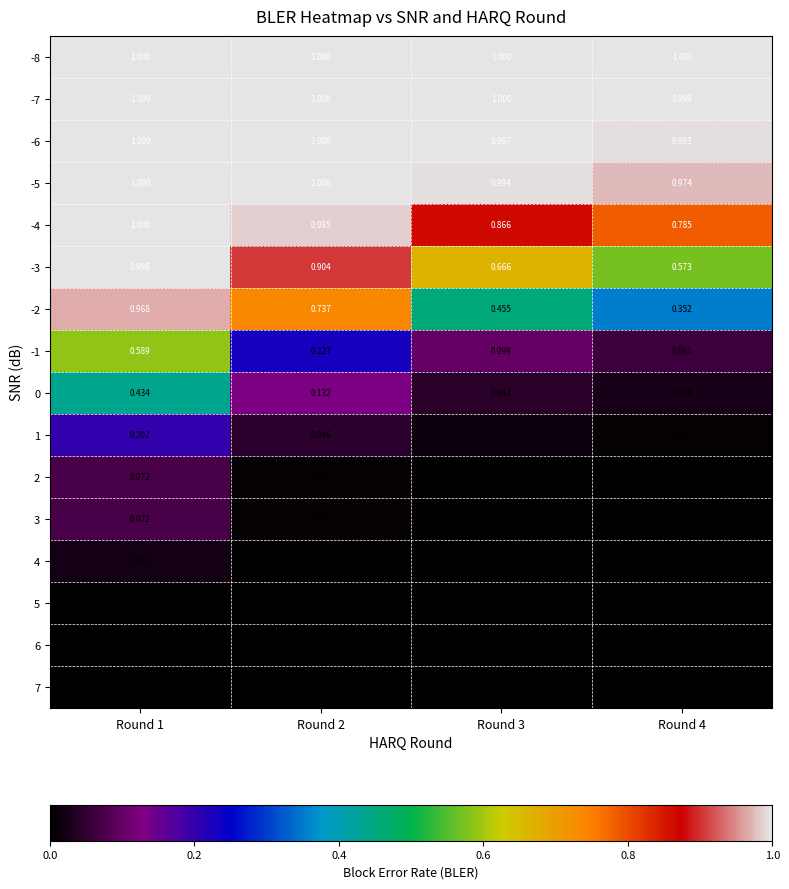

At how many categories does at least one series exceed 0?

4